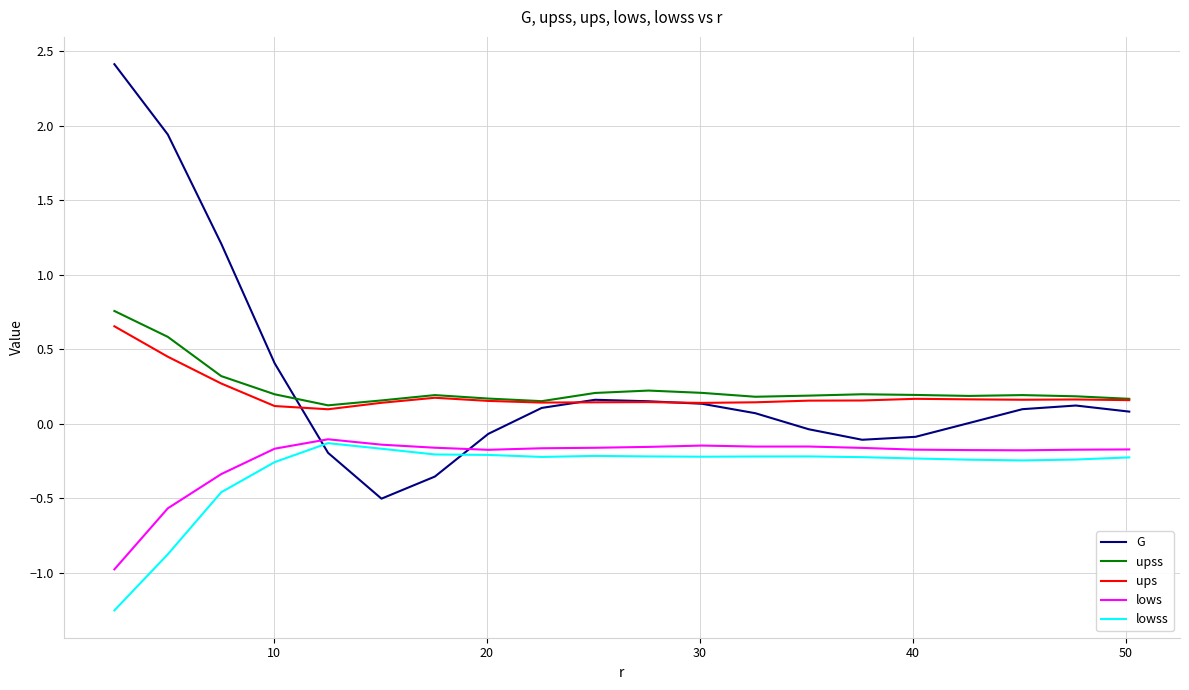

Which series has the widest spread of values?

G